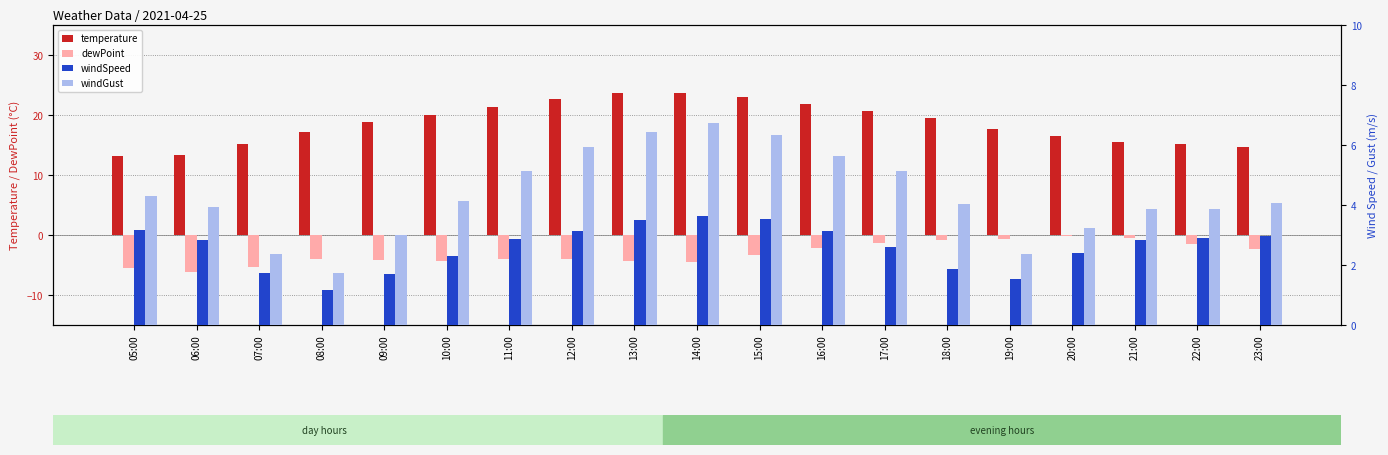

How many bars are there in total?

76